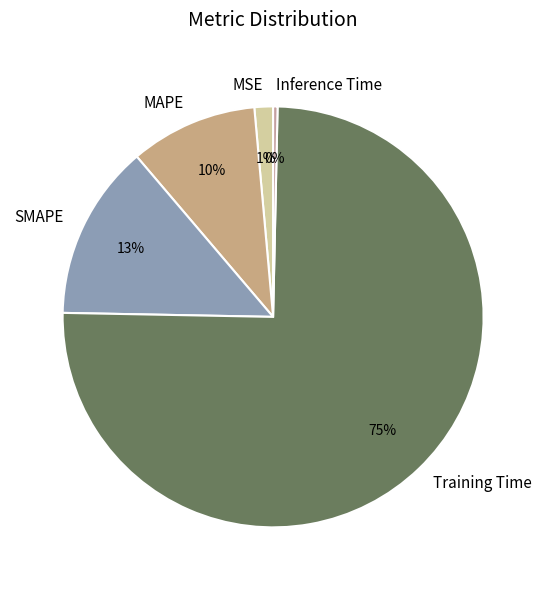

Which has a higher value, MSE or MAPE?

MAPE